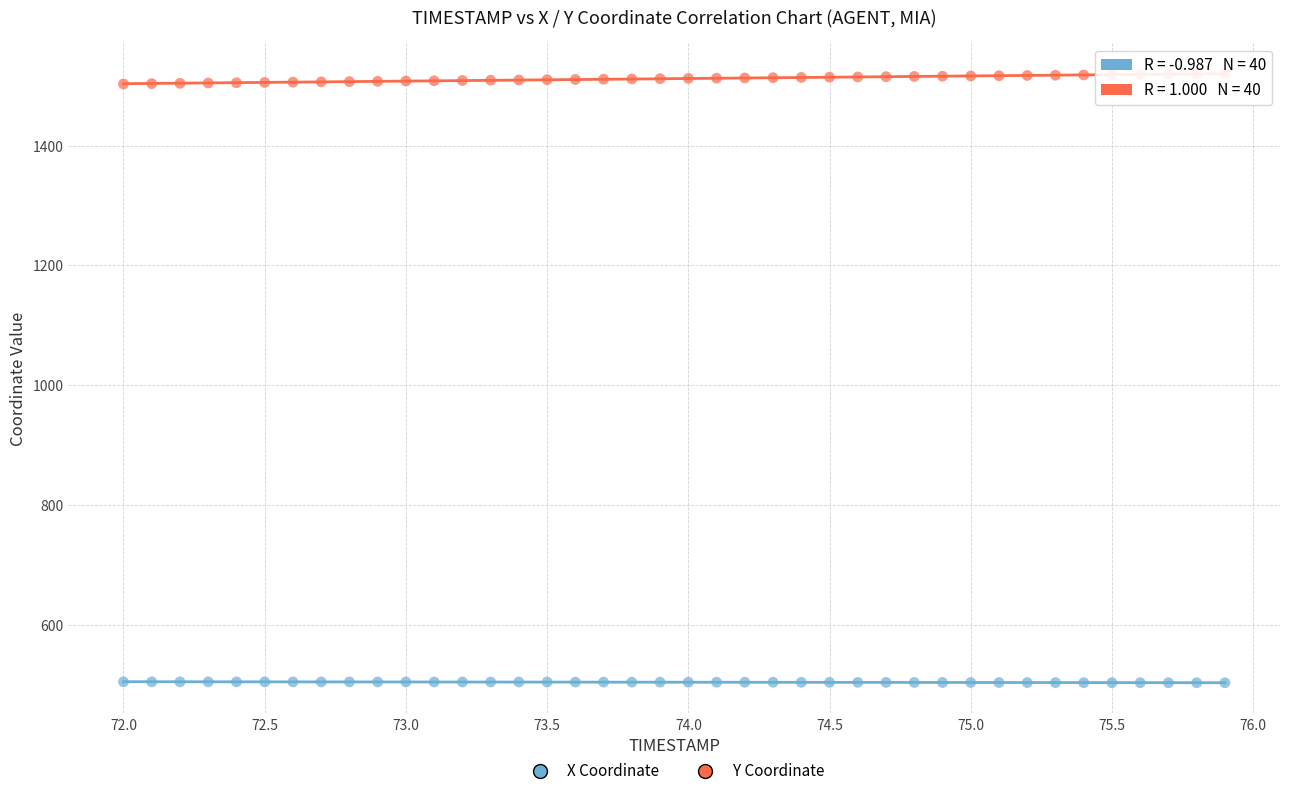

Across all data points, what is the range of Y values (max minus min)?

1016.9